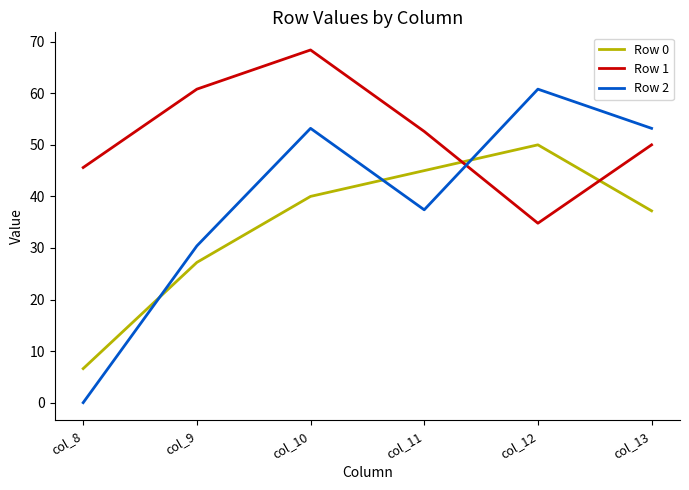

How many series are shown in this chart?

3